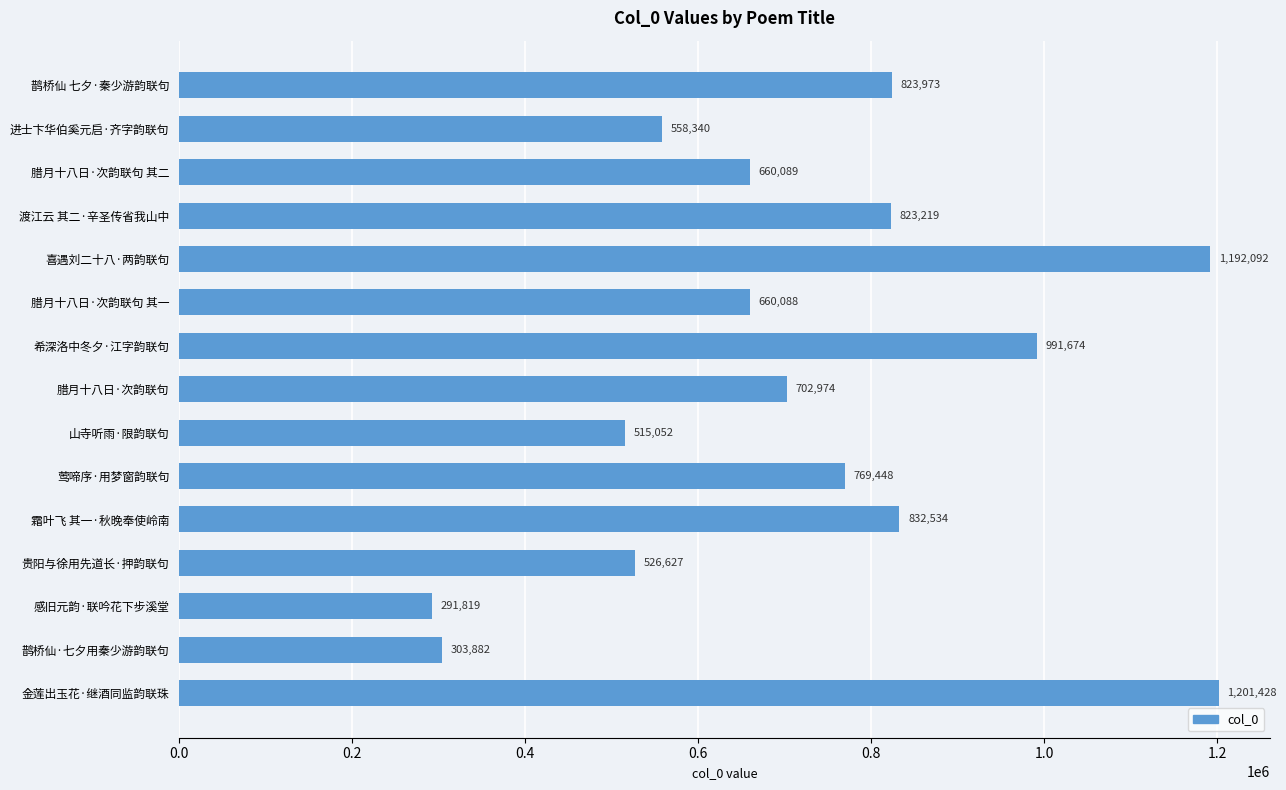

Where is the data nearest to the value 746623?

莺啼序·用梦窗韵联句